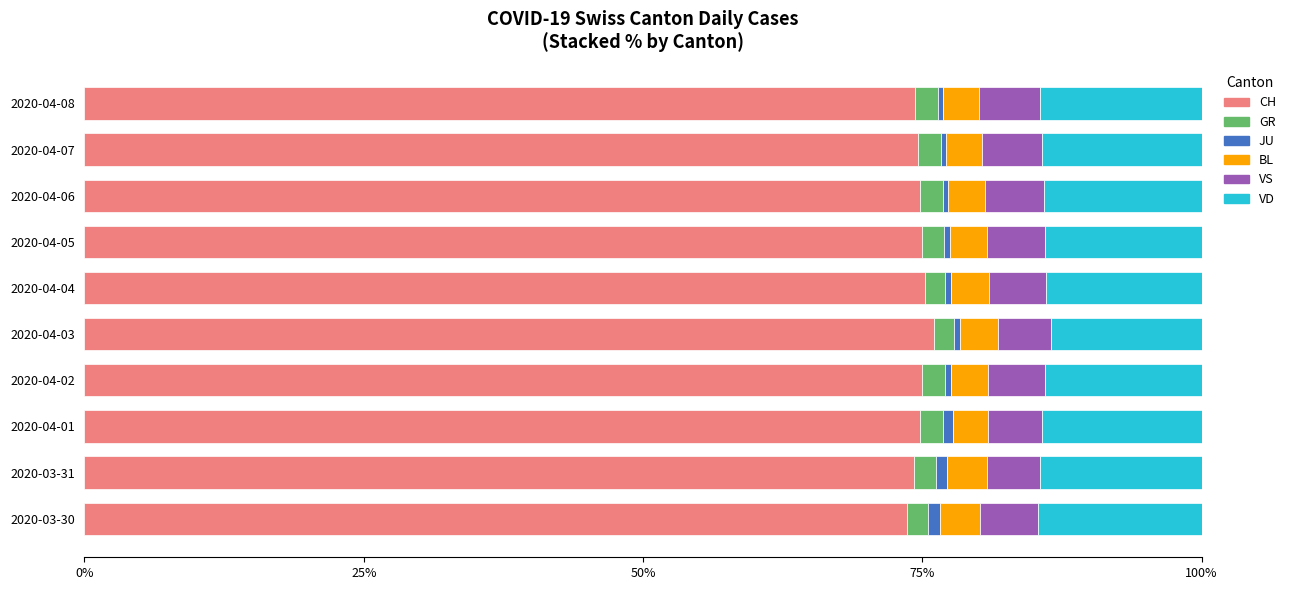

What is the highest value of the CH series?

76.0